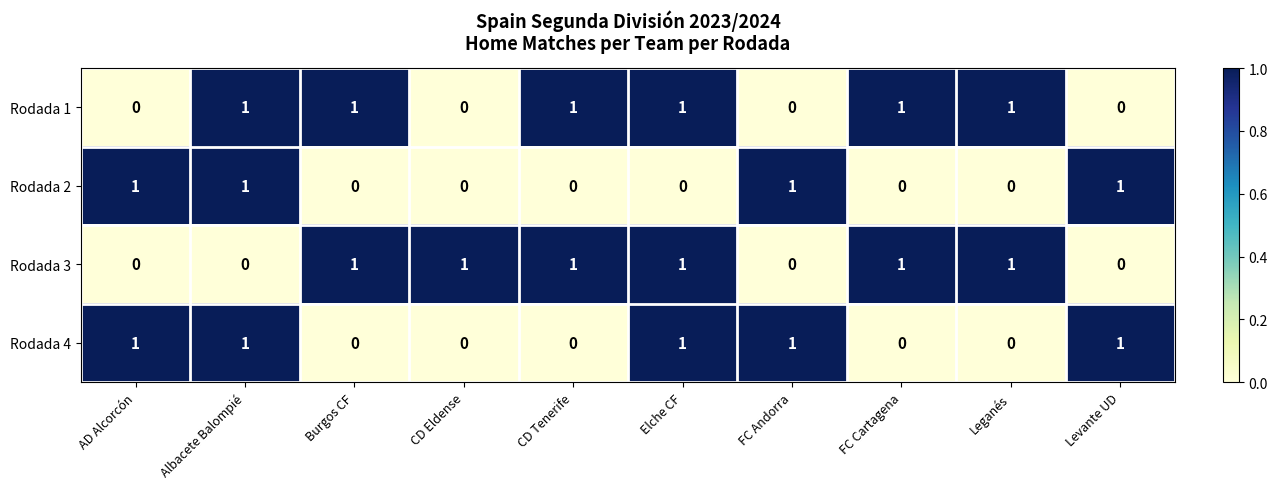

Count the Rodada 2 values in the range 0 to 1.

10